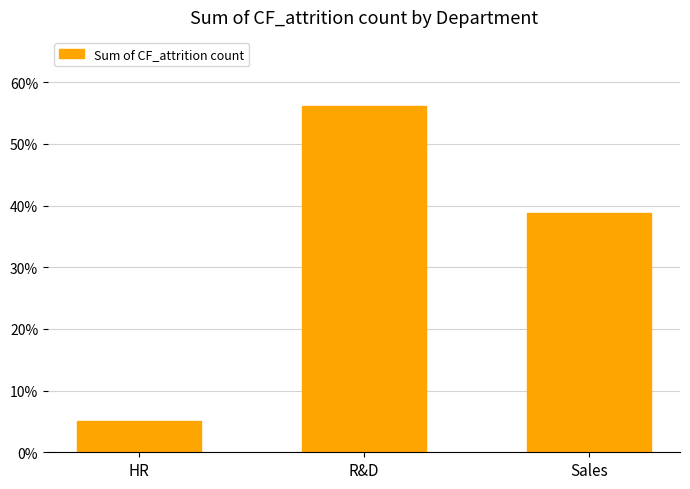

Reading left to right, extract all data points from this chart.

HR=0.1	R&D=0.6	Sales=0.4